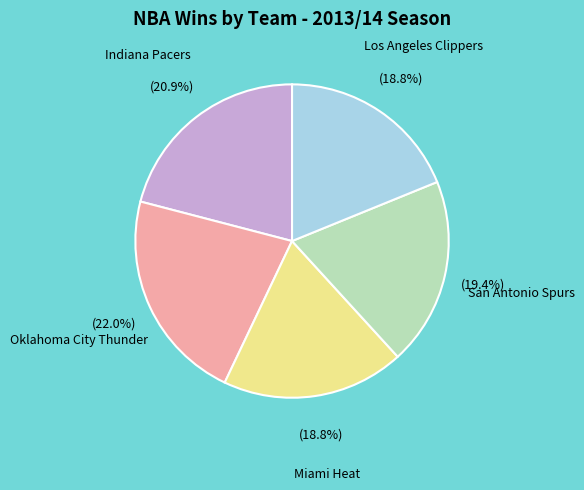

What is the largest slice in the pie chart?

Oklahoma City Thunder